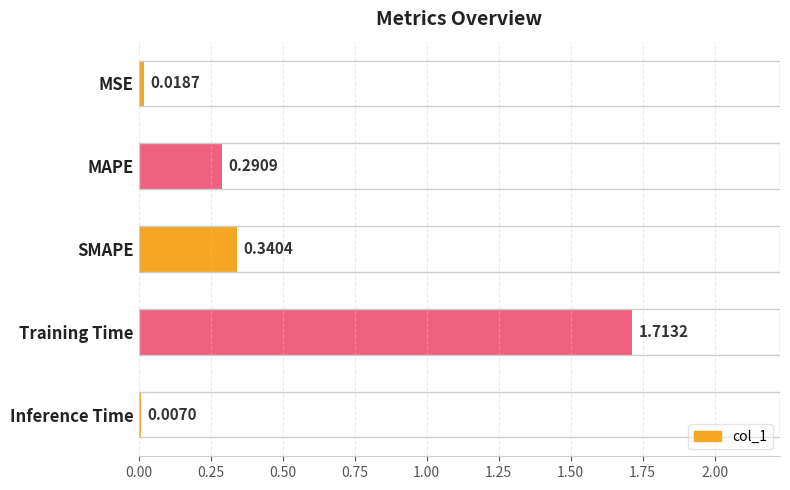

What is the label of the 3rd bar from the bottom?

SMAPE